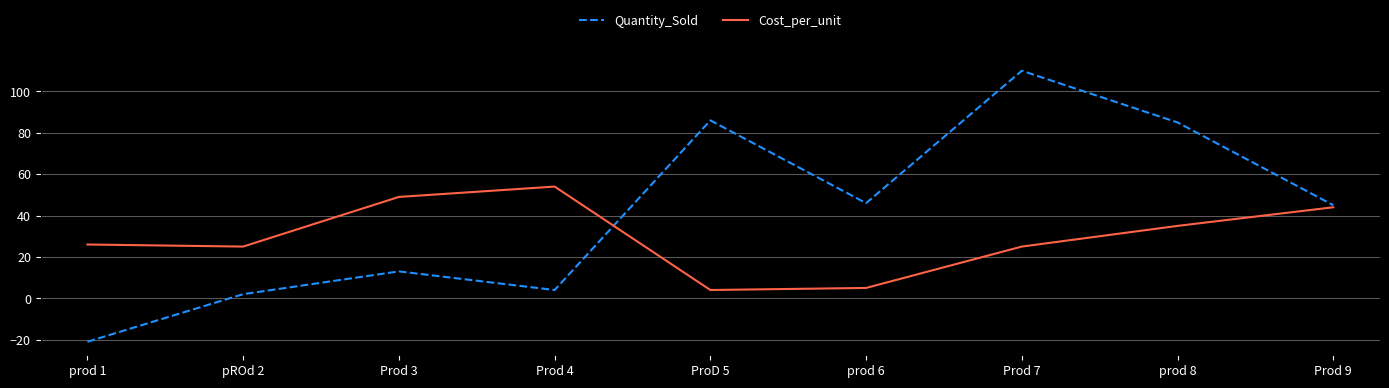

List the series in order of their peak value, lowest first.

Cost_per_unit, Quantity_Sold